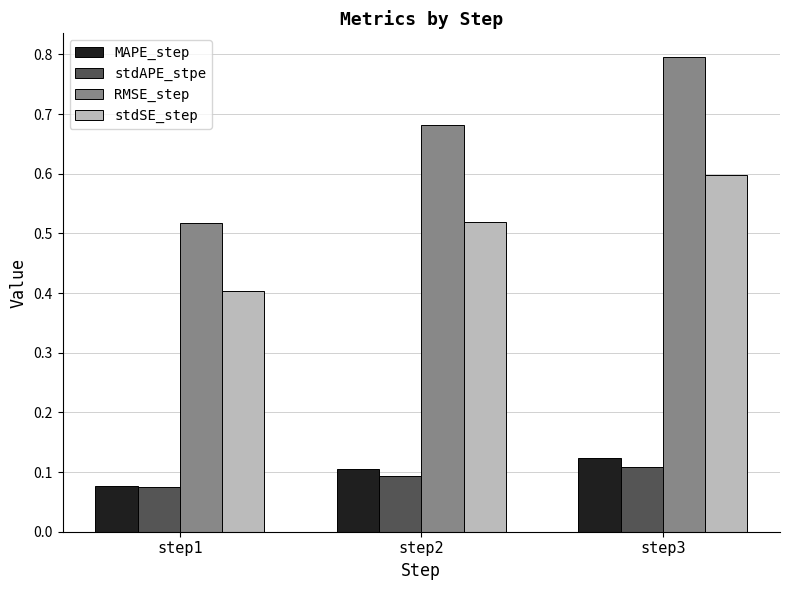

Is the value of MAPE_step at step2 greater than the value of stdSE_step at step3?

No